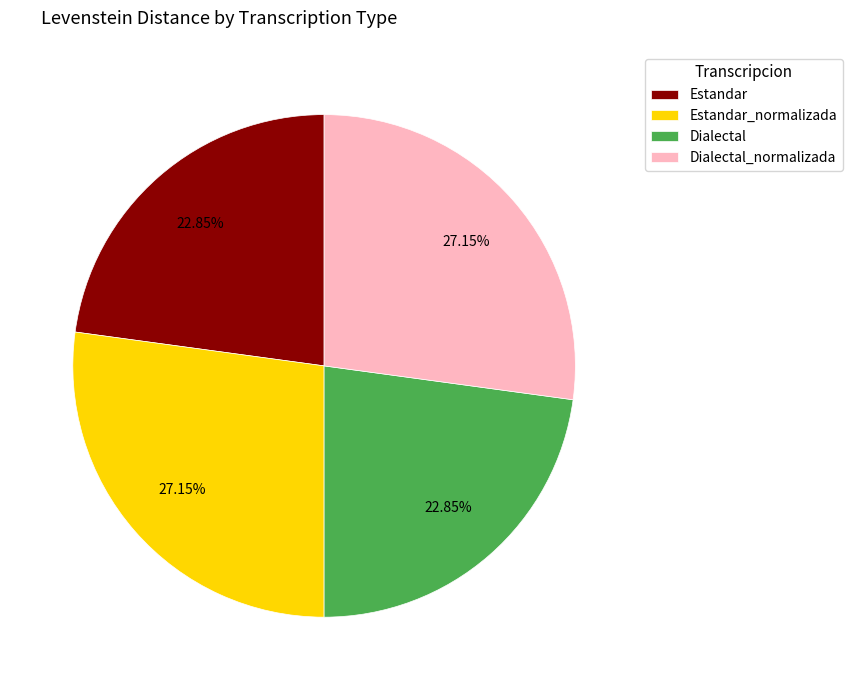

Is Estandar_normalizada the majority of the pie?

No